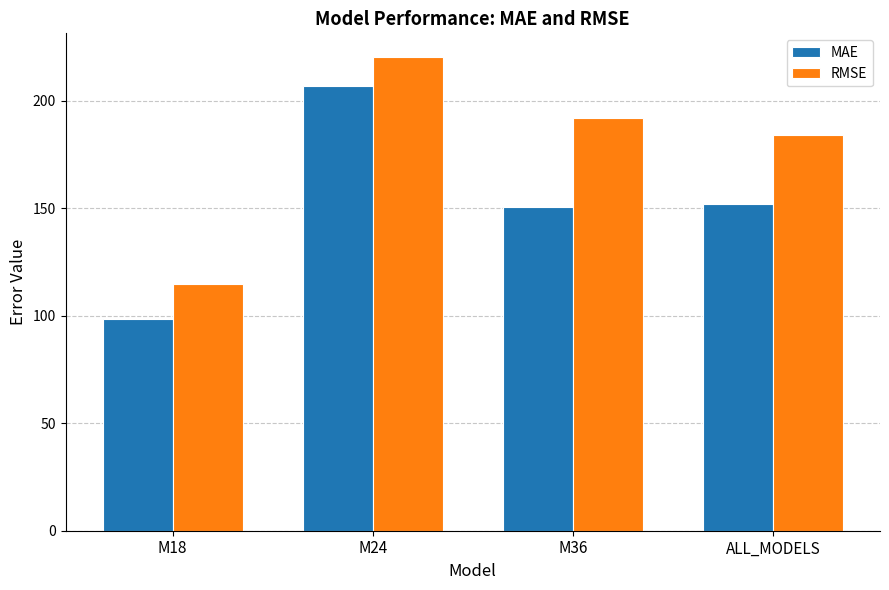

Reading left to right, list all the values displayed in this chart.

MAE: 98.5	206.9	150.6	151.7
RMSE: 114.7	220.2	191.8	183.9